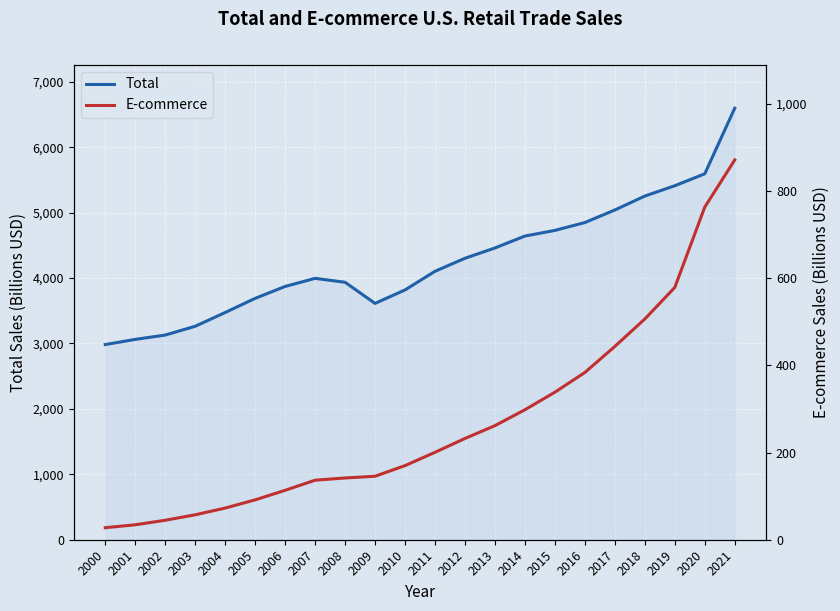

How many interior local peaks does the Total series have?

1